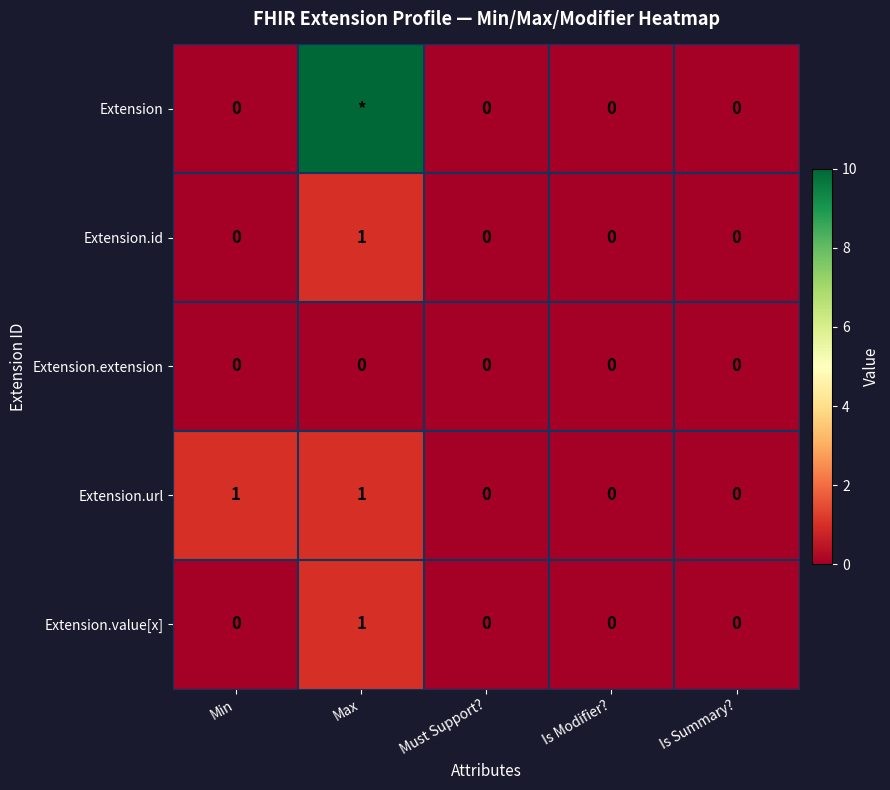

Between Is Summary? and Must Support?, which is larger?

Is Summary?